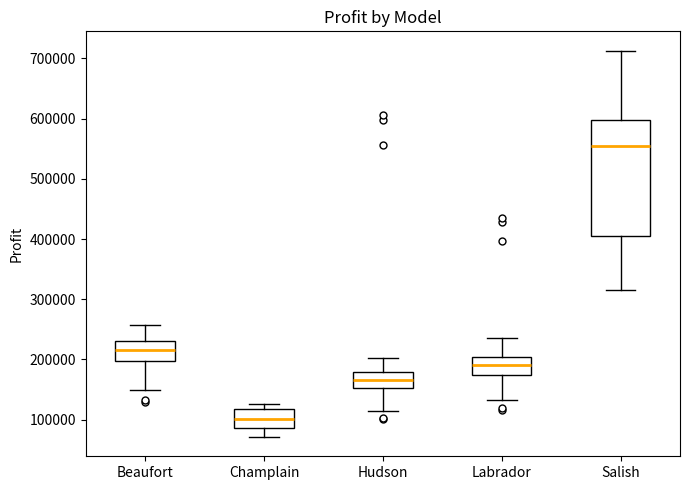

Comparing the boxes themselves (not the whiskers), which one is the tallest?

Salish